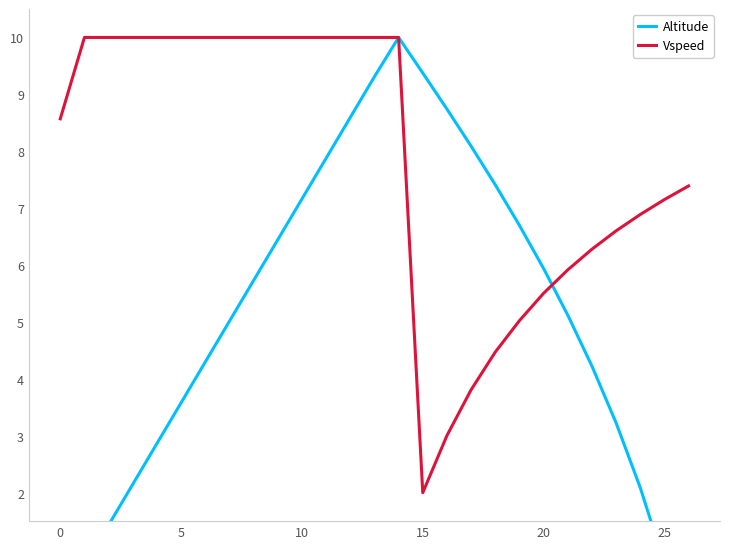

What is the difference between the highest and lowest values at 0?

8.6